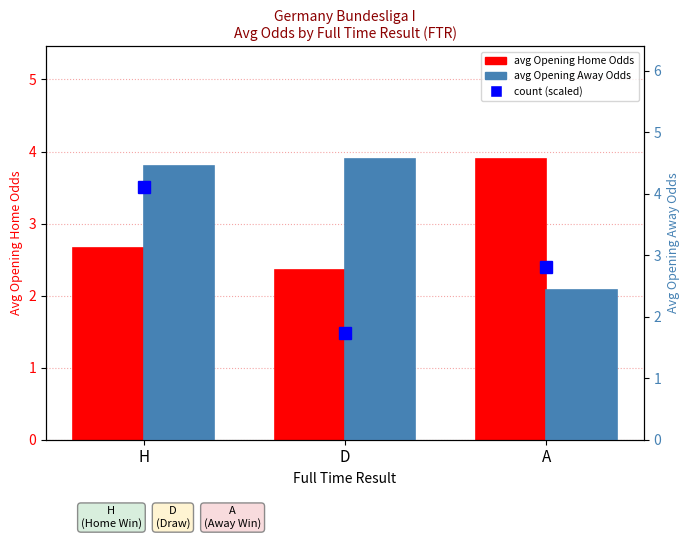

How many bars are there in total?

6